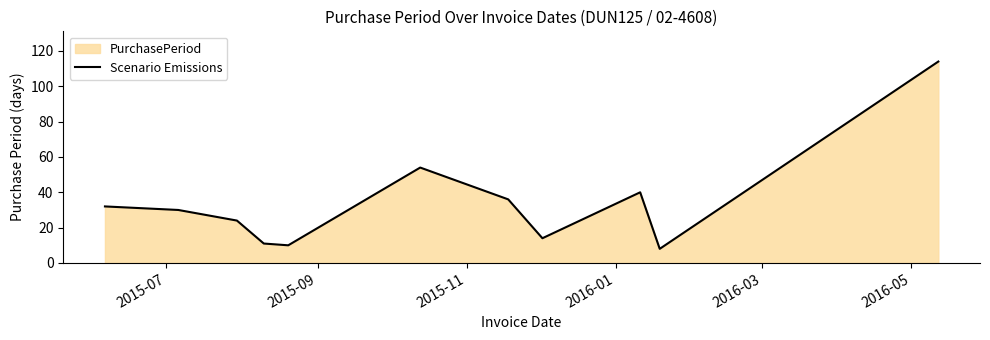

What is the difference between the maximum and minimum values?

106